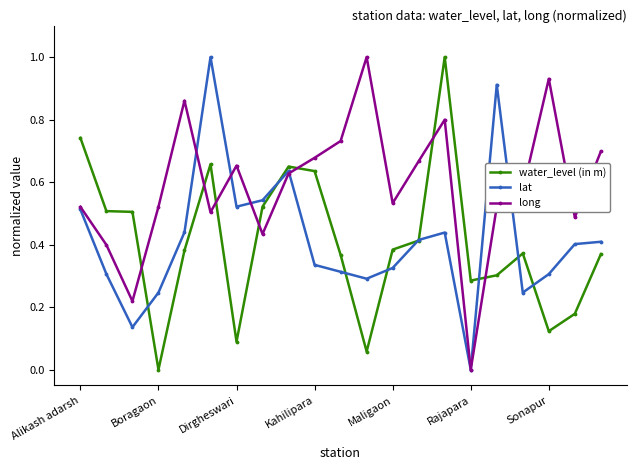

What is the maximum value shown in the chart?

1.0